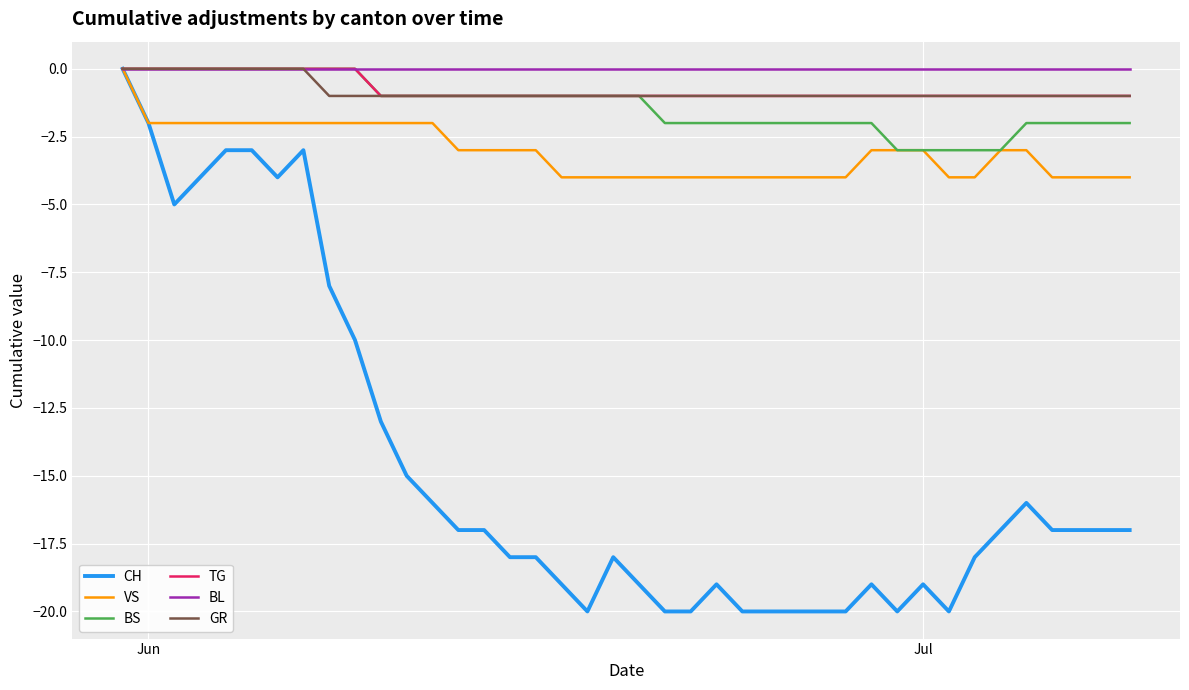

Reading left to right, extract all data points from this chart.

CH: 0	-2	-5	-4	-3	-3	-4	-3	-8	-10	-13	-15	-16	-17	-17	-18	-18	-19	-20	-18	-19	-20	-20	-19	-20	-20	-20	-20	-20	-19	-20	-19	-20	-18	-17	-16	-17	-17	-17	-17
VS: 0	-2	-2	-2	-2	-2	-2	-2	-2	-2	-2	-2	-2	-3	-3	-3	-3	-4	-4	-4	-4	-4	-4	-4	-4	-4	-4	-4	-4	-3	-3	-3	-4	-4	-3	-3	-4	-4	-4	-4
BS: 0	0	0	0	0	0	0	0	0	0	-1	-1	-1	-1	-1	-1	-1	-1	-1	-1	-1	-2	-2	-2	-2	-2	-2	-2	-2	-2	-3	-3	-3	-3	-3	-2	-2	-2	-2	-2
TG: 0	0	0	0	0	0	0	0	0	0	-1	-1	-1	-1	-1	-1	-1	-1	-1	-1	-1	-1	-1	-1	-1	-1	-1	-1	-1	-1	-1	-1	-1	-1	-1	-1	-1	-1	-1	-1
BL: 0	0	0	0	0	0	0	0	0	0	0	0	0	0	0	0	0	0	0	0	0	0	0	0	0	0	0	0	0	0	0	0	0	0	0	0	0	0	0	0
GR: 0	0	0	0	0	0	0	0	-1	-1	-1	-1	-1	-1	-1	-1	-1	-1	-1	-1	-1	-1	-1	-1	-1	-1	-1	-1	-1	-1	-1	-1	-1	-1	-1	-1	-1	-1	-1	-1